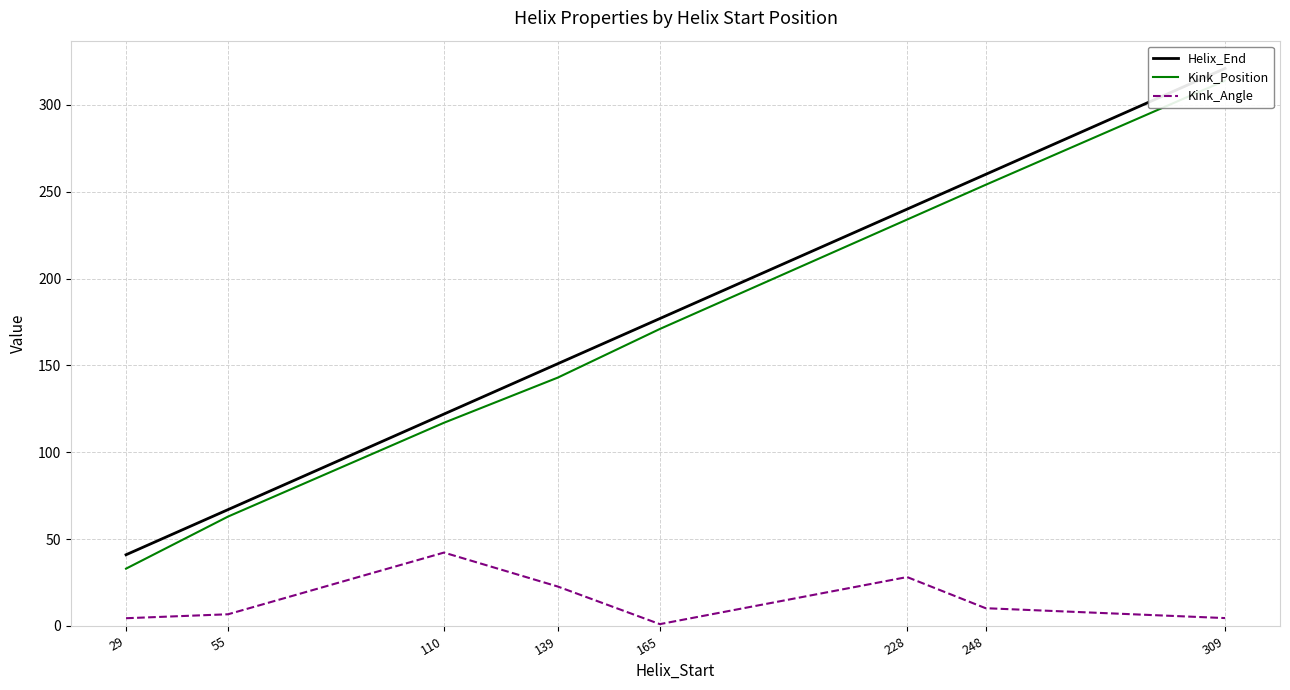

True or false: Kink_Position has more than 1 interior local peaks.

False